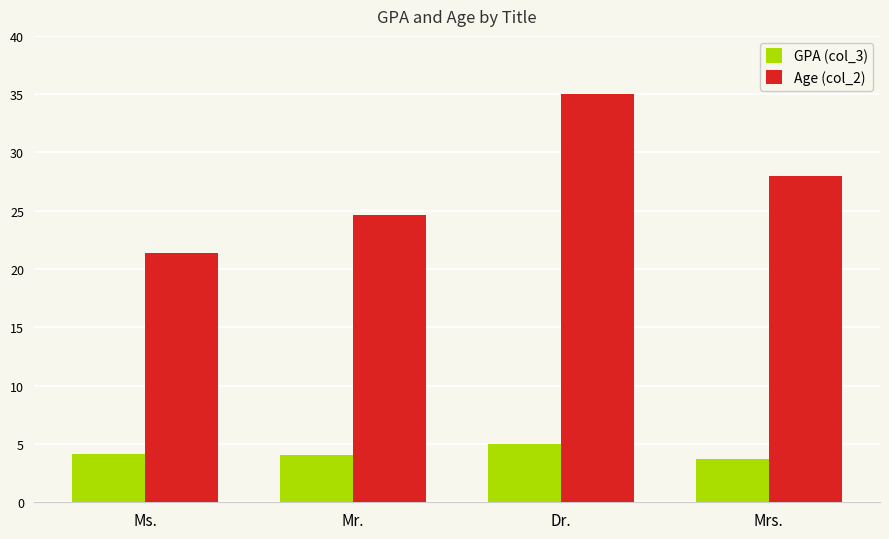

True or false: GPA (col_3) has a value of 7.8 at Dr..

False